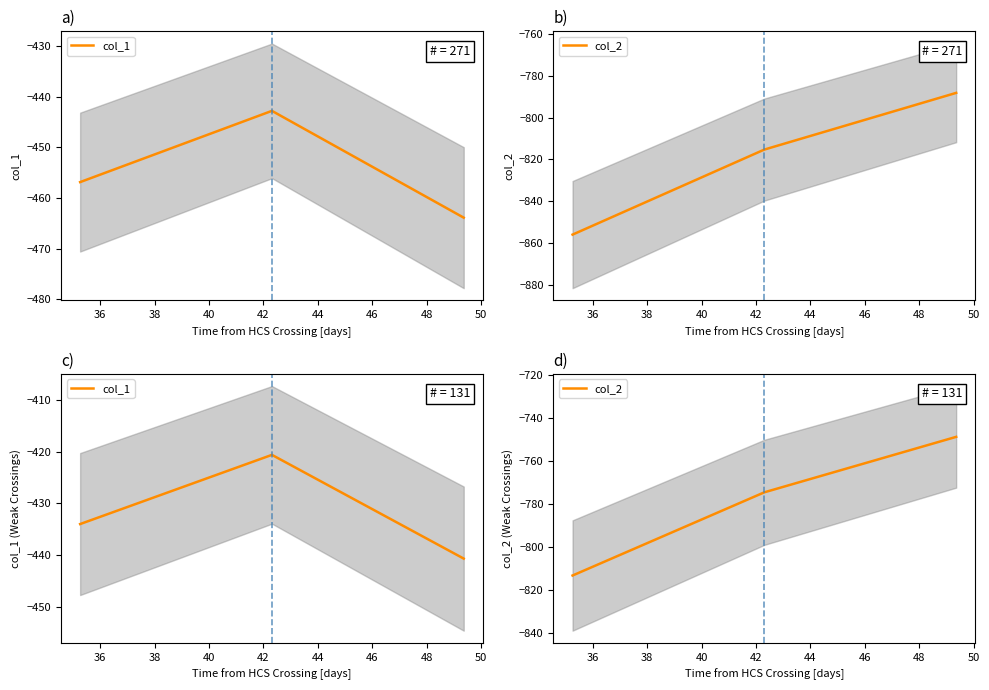

What is the difference between the maximum and minimum values in the col_1 series?

20.0